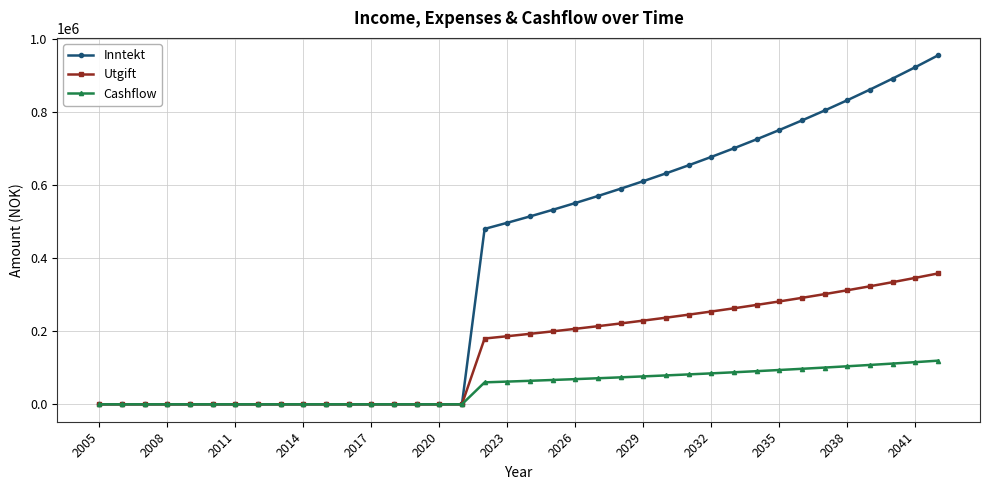

List the series in order of their overall mean, lowest first.

Cashflow, Utgift, Inntekt